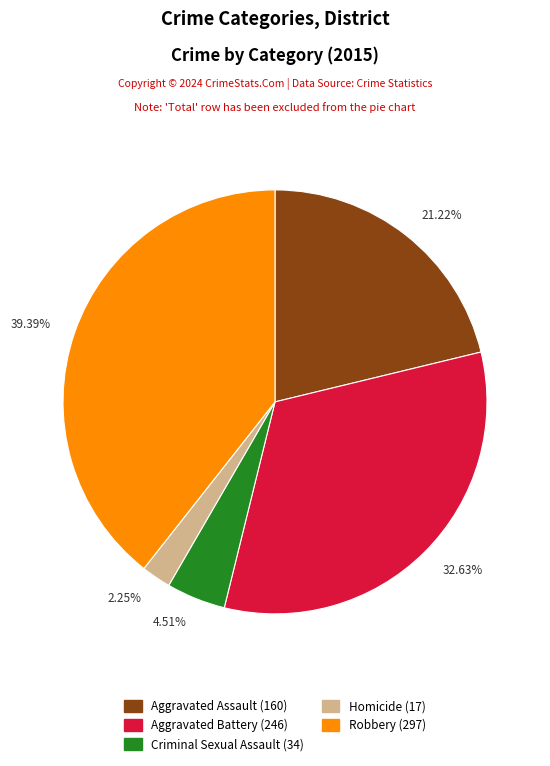

Do Robbery and Aggravated Assault together represent more than half of the pie?

Yes